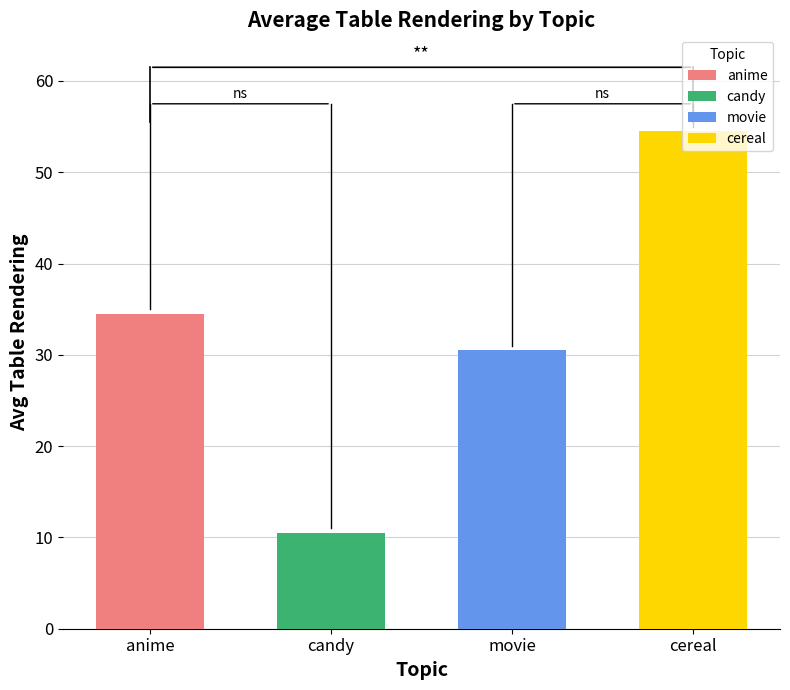

The value of avg_table_rendering at candy is 18.5. True or false?

False